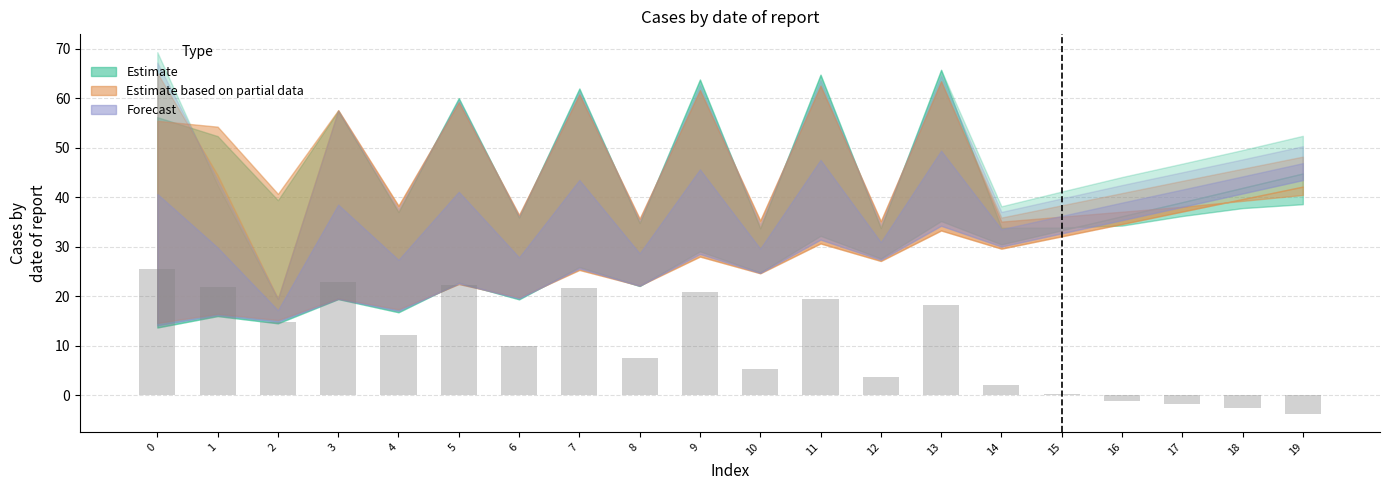

True or false: the data shows 0.3 at 15.

True